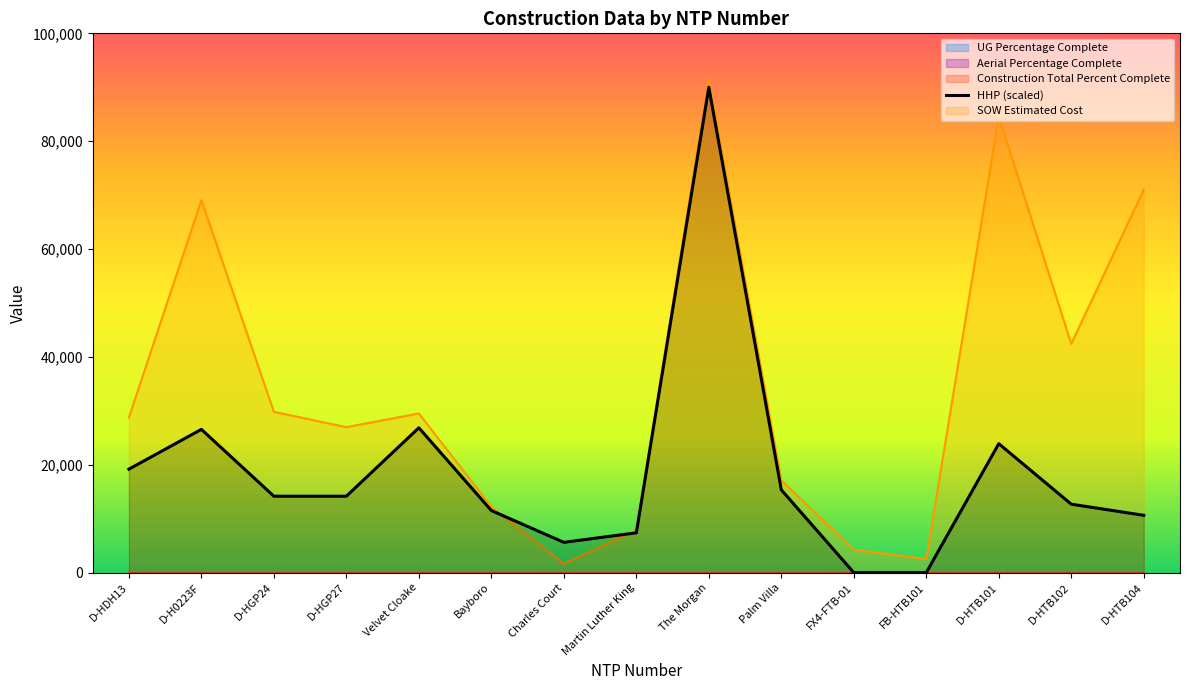

What is the approximate value of SOW Estimated Cost at Martin Luther King?

7844.4